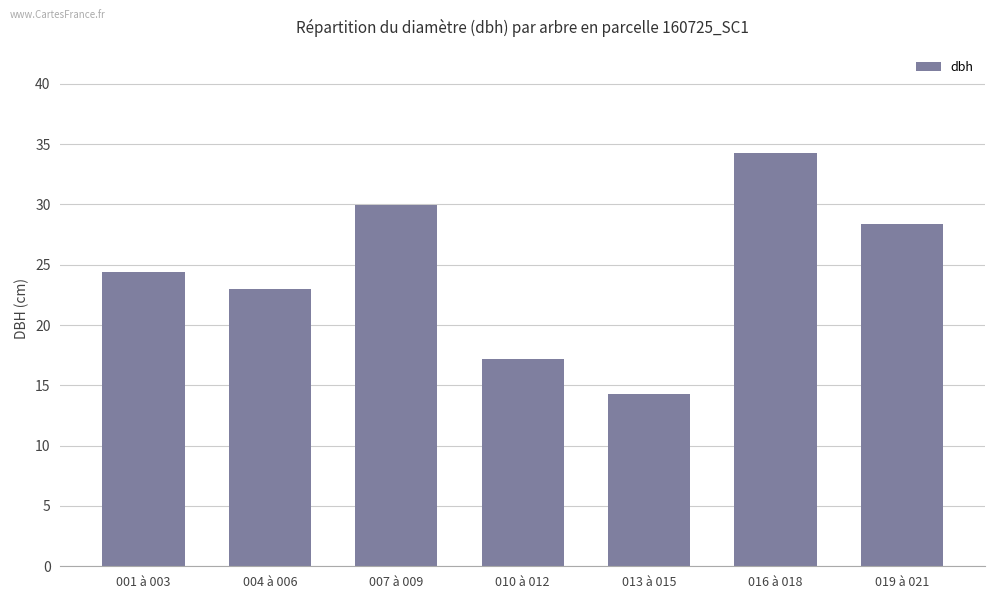

What is the value of the 6th bar from the left?

34.3